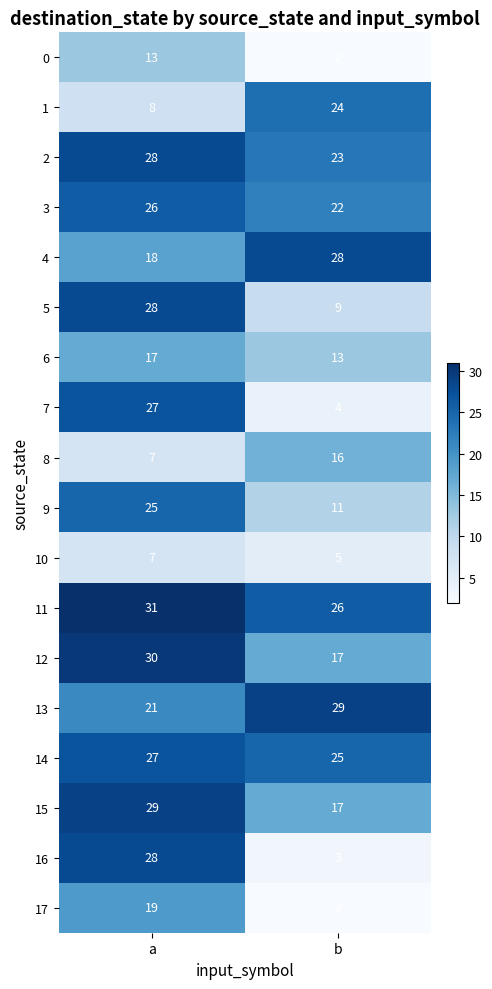

Which category has the highest value across all series?

a